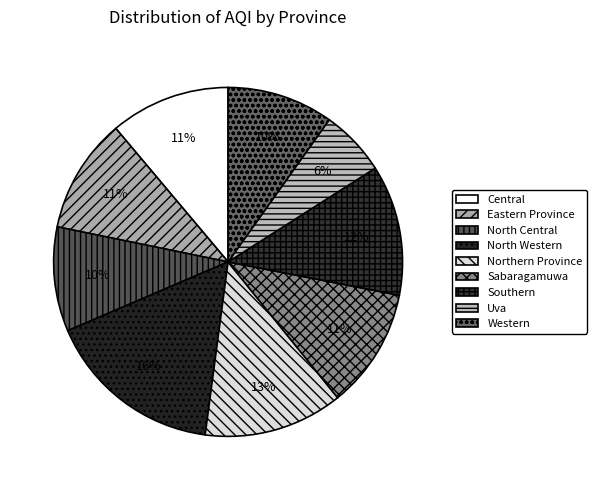

Does any single category account for the majority?

No